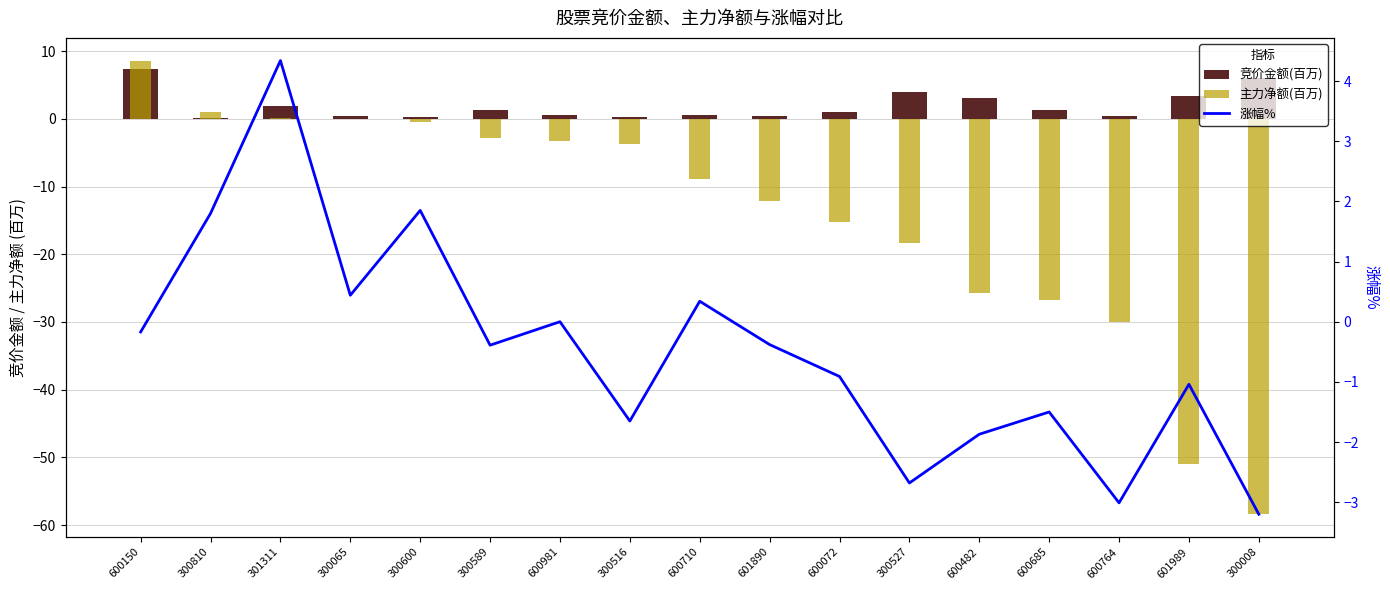

At which label does 涨幅% first exceed 0?

300810